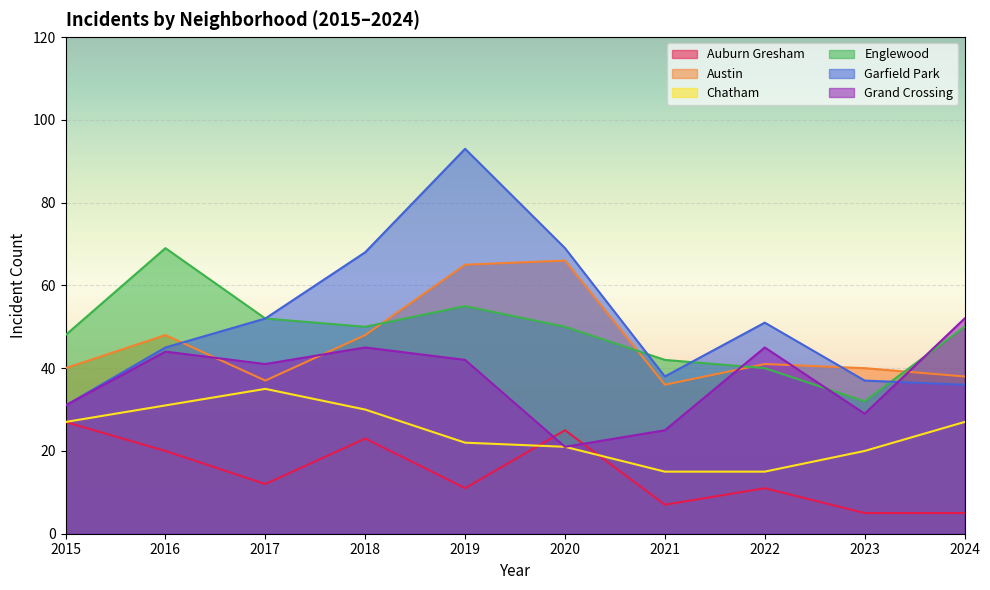

Between 2021 and 2024, which series saw the biggest shift?

Grand Crossing